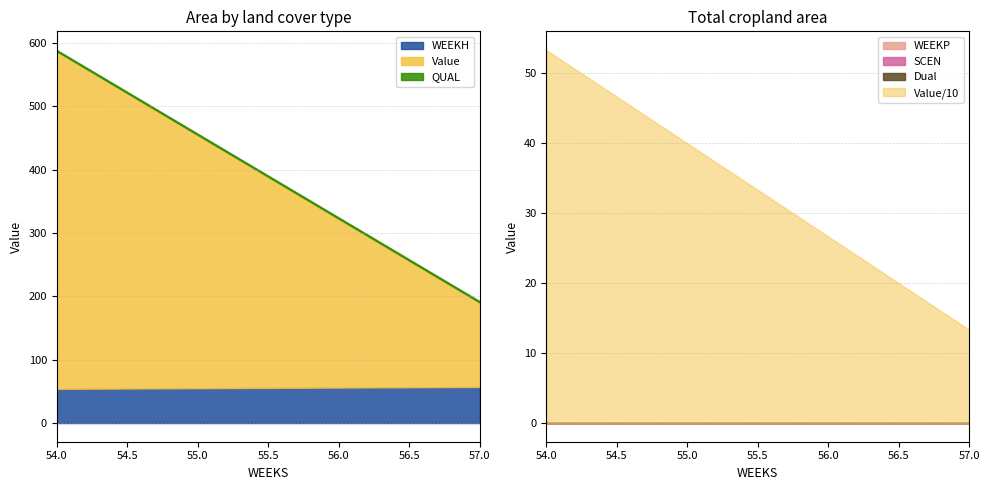

True or false: WEEKH has a value of 57.0 at 57.0.

True